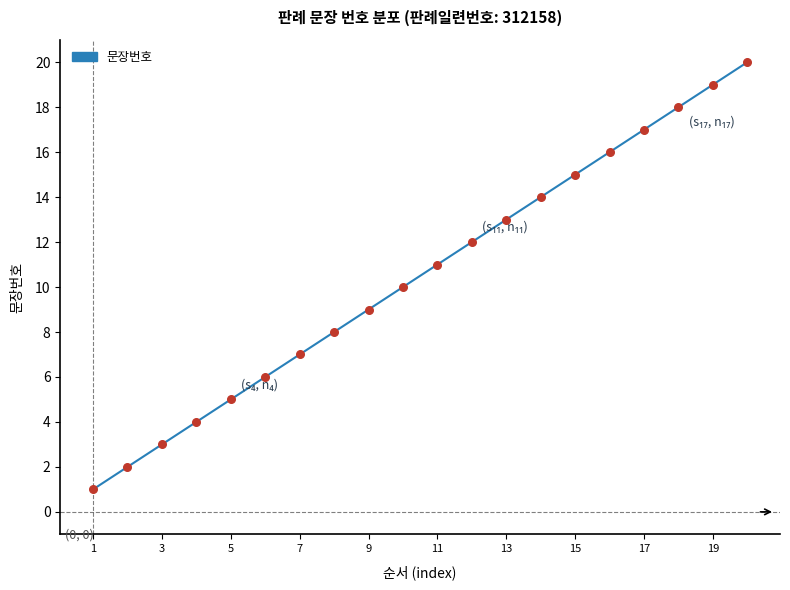

What is the greatest value displayed?

20